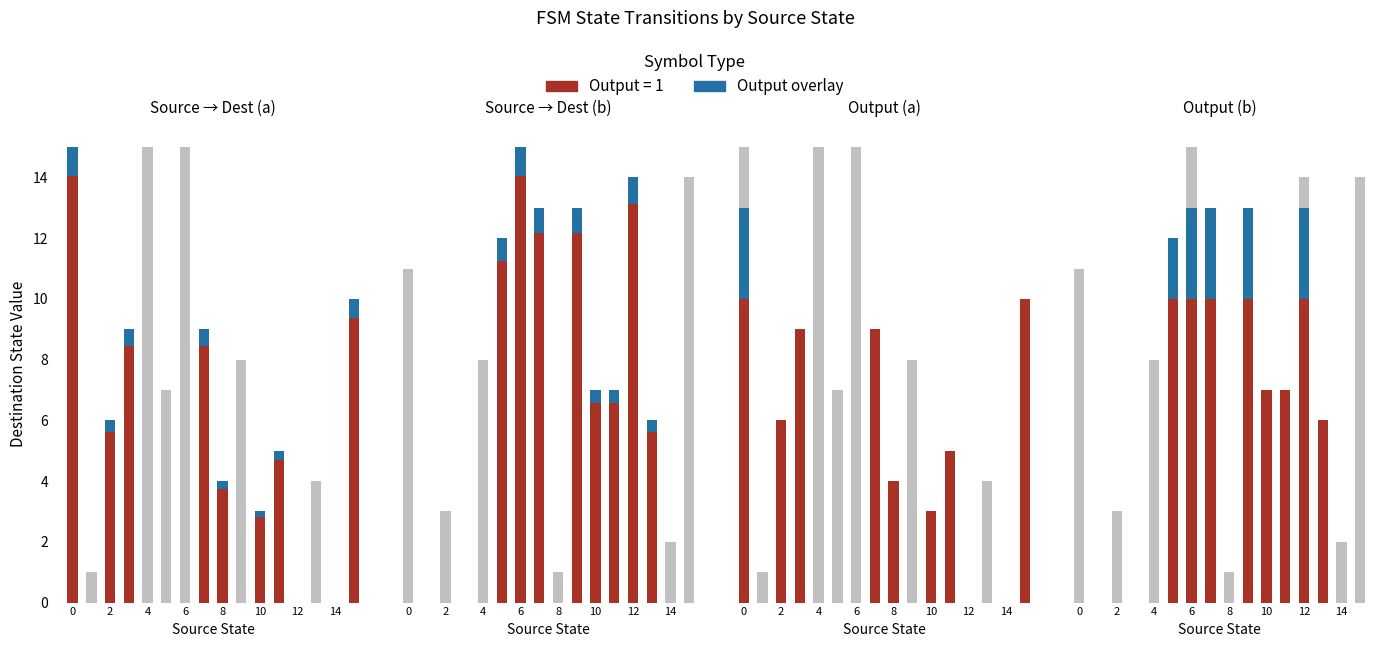

Are the bars horizontal?

No